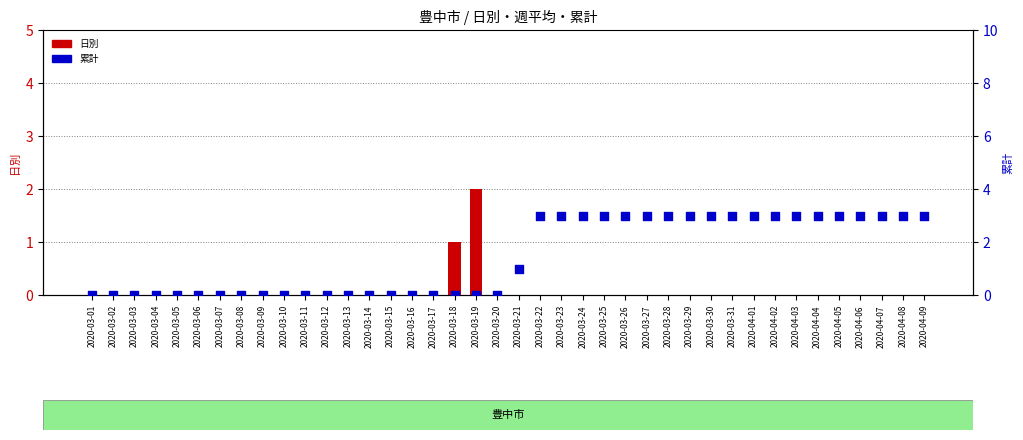

What is the total value across all series at 2020-04-07?

3